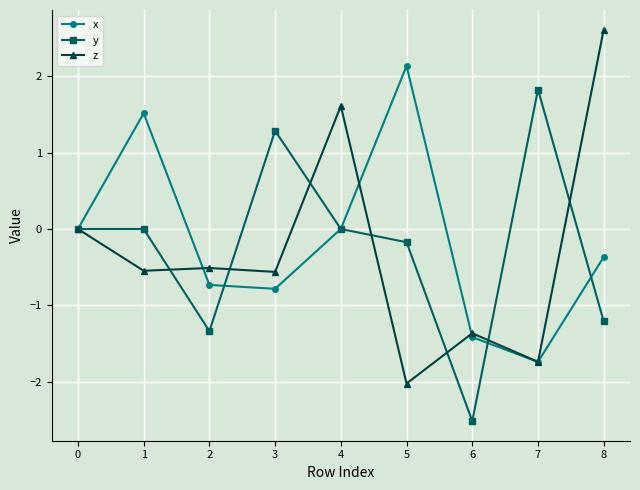

Count the number of data series in this chart.

3